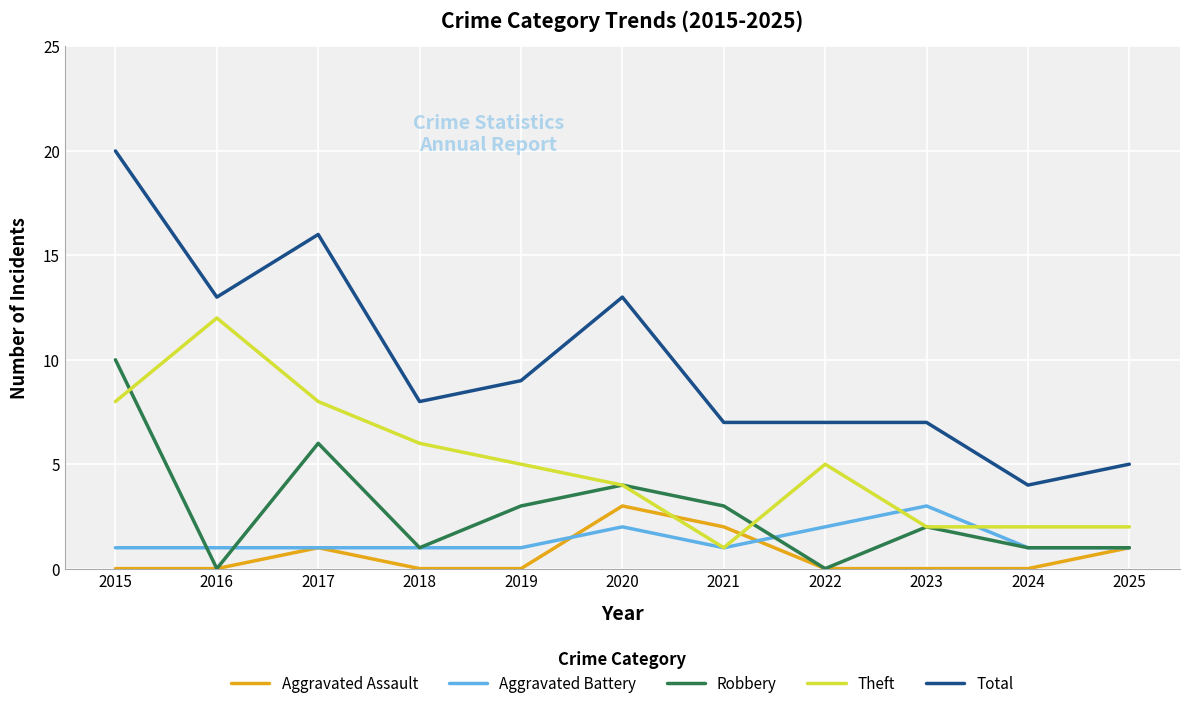

True or false: Theft and Aggravated Battery cross at least once.

True